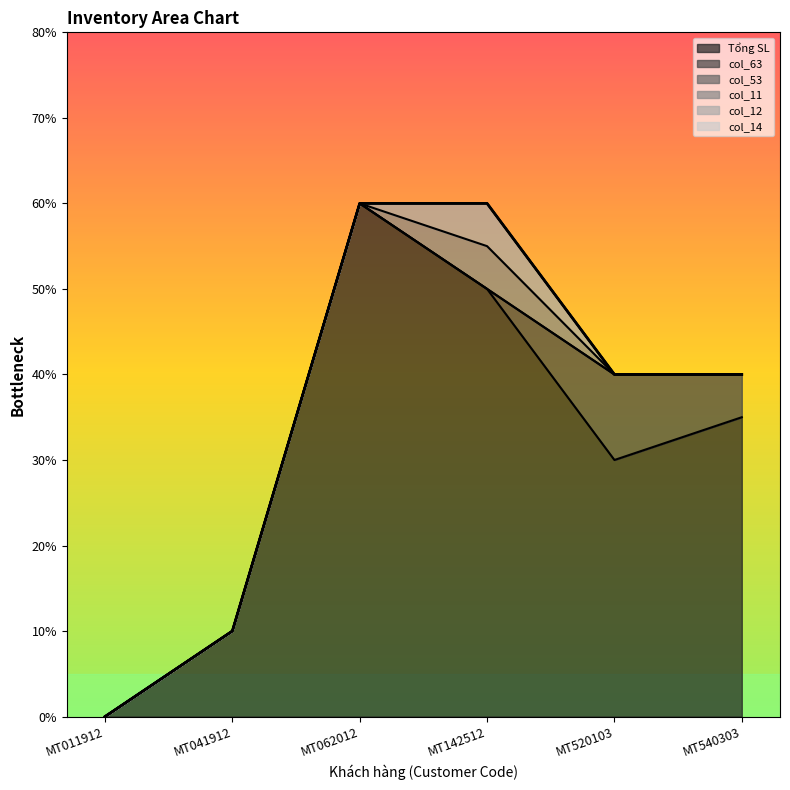

Reading left to right, extract all data points from this chart.

Tổng SL: MT011912=0.0	MT041912=1.0	MT062012=6.0	MT142512=5.0	MT520103=3.0	MT540303=3.5
col_63: MT011912=0.0	MT041912=0.0	MT062012=0.0	MT142512=0.0	MT520103=1.0	MT540303=0.5
col_53: MT011912=0.0	MT041912=0.0	MT062012=0.0	MT142512=0.0	MT520103=0.0	MT540303=0.0
col_11: MT011912=0.0	MT041912=0.0	MT062012=0.0	MT142512=0.5	MT520103=0.0	MT540303=0.0
col_12: MT011912=0.0	MT041912=0.0	MT062012=0.0	MT142512=0.5	MT520103=0.0	MT540303=0.0
col_14: MT011912=0.0	MT041912=0.0	MT062012=0.0	MT142512=0.0	MT520103=0.0	MT540303=0.0